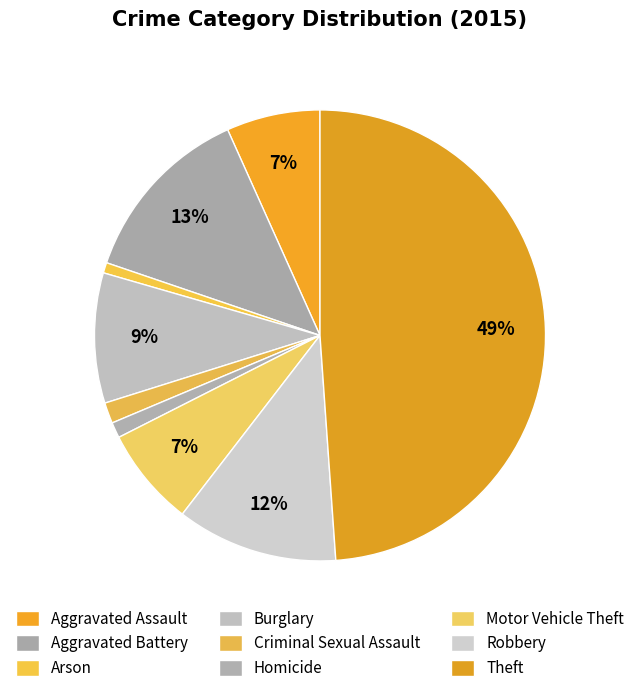

How many slices are in this pie chart?

9